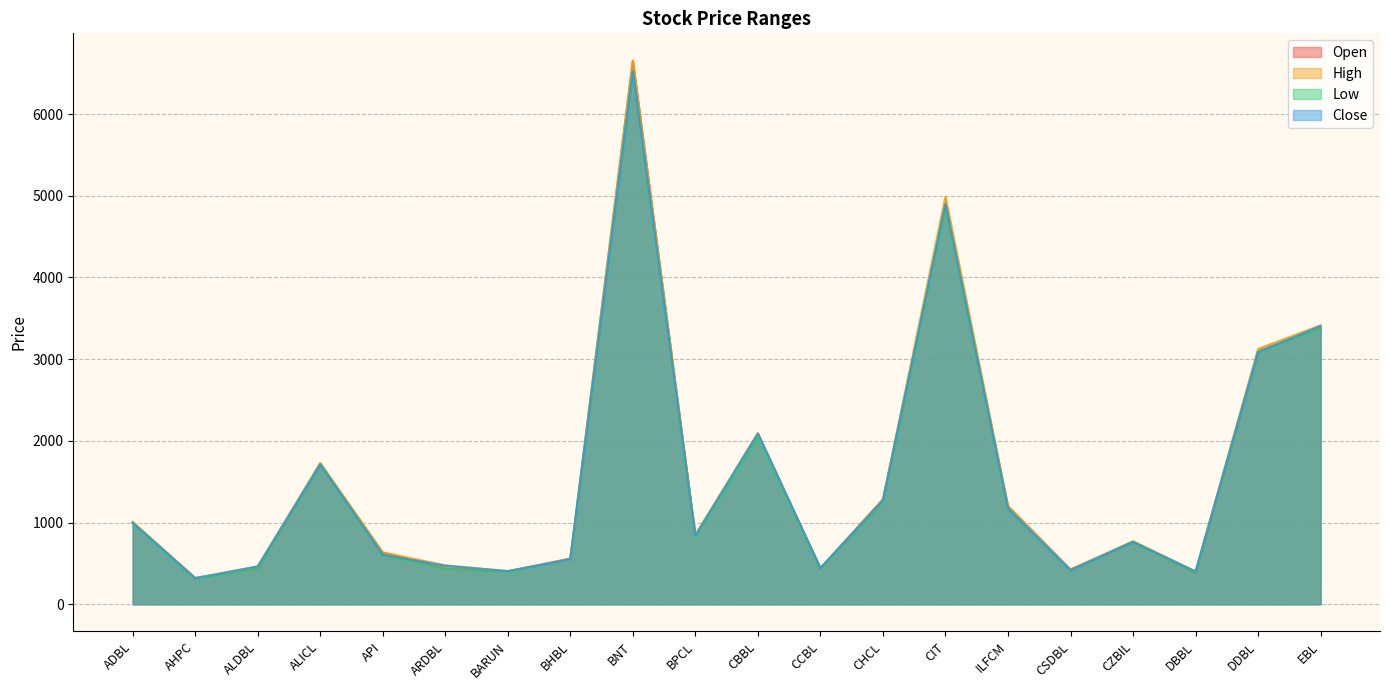

Does the chart display data point markers on the line(s)?

No